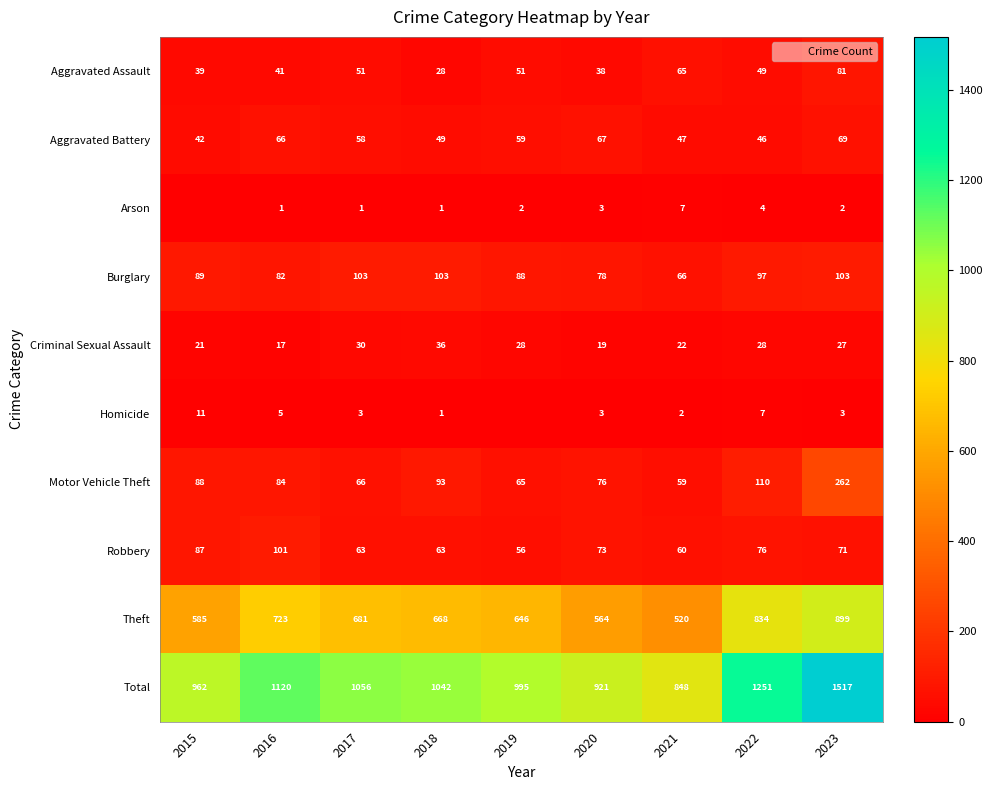

At which label is Robbery closest to 78?

2022